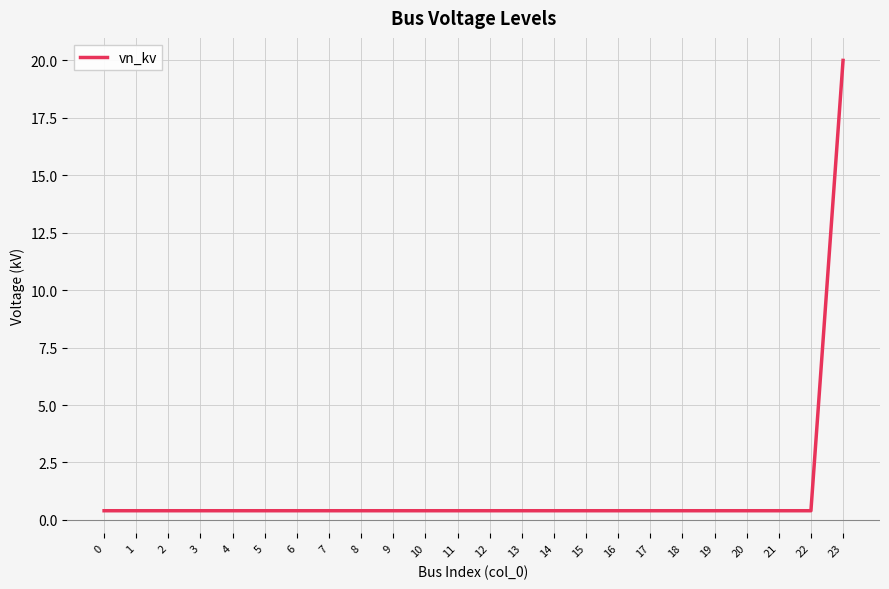

Which label corresponds to the largest value in the chart?

23